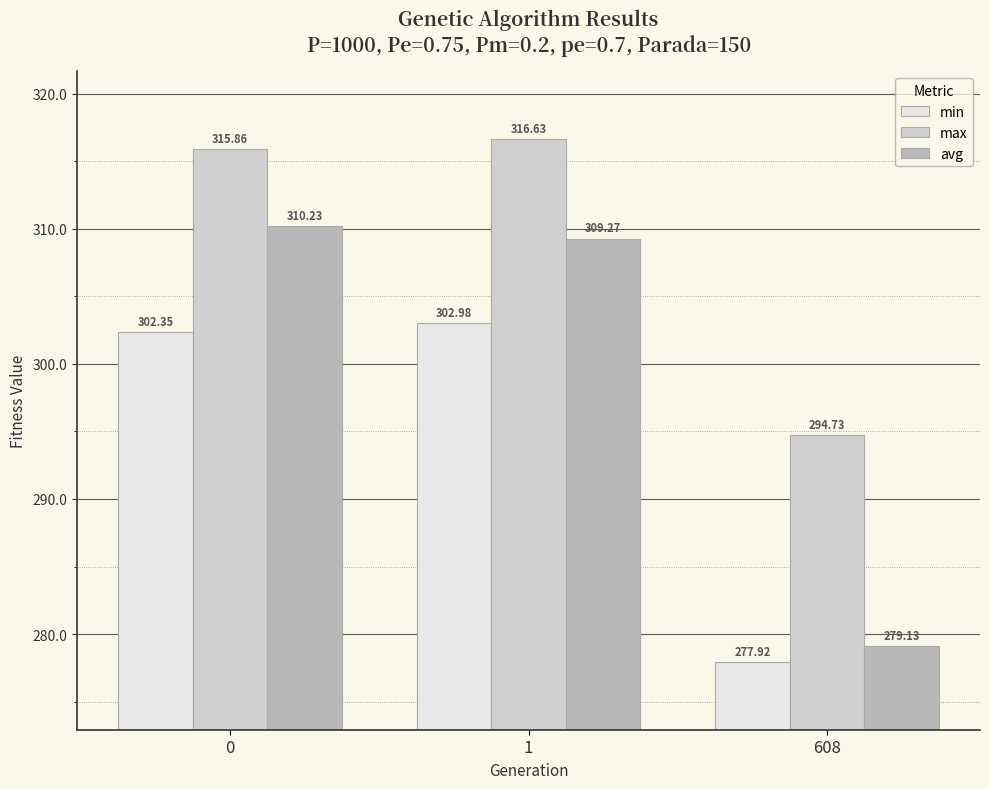

Reading left to right, what are all the values shown in this chart?

min: 0=302.4	1=303.0	608=277.9
max: 0=315.9	1=316.6	608=294.7
avg: 0=310.2	1=309.3	608=279.1